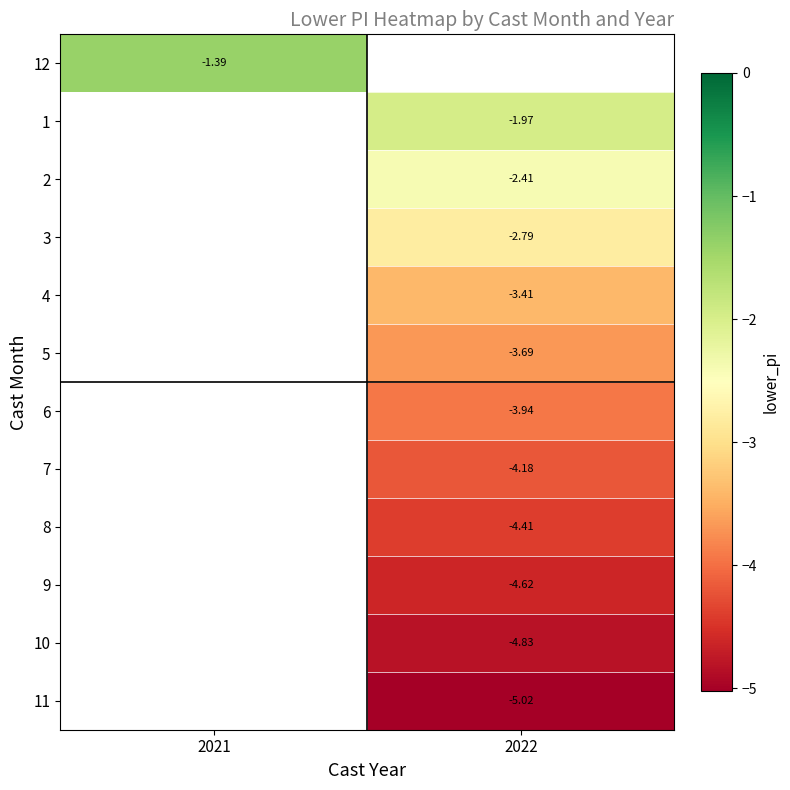

How many values in 1 are below zero?

1